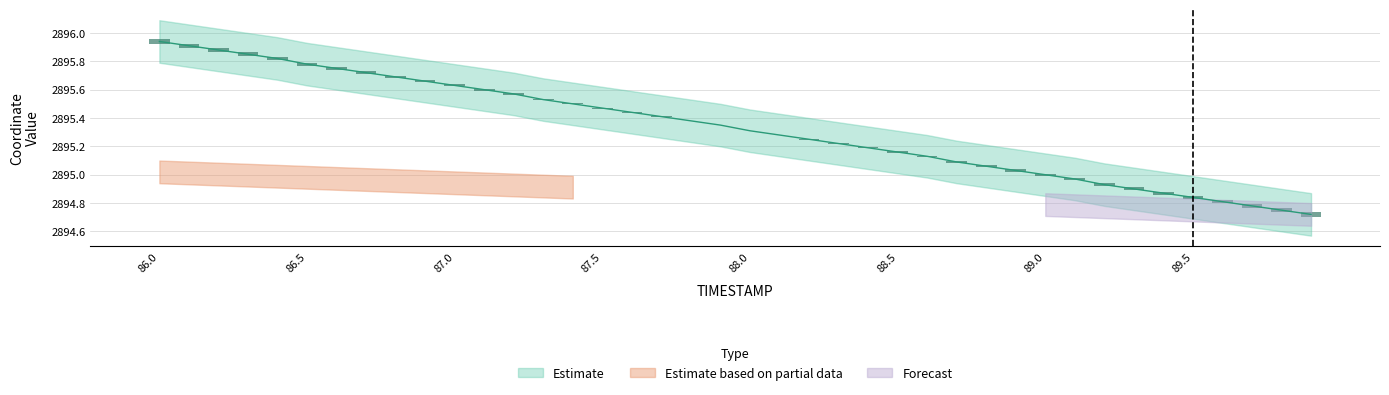

Rank the categories by value from lowest to highest.

89.9, 89.8, 89.7, 89.6, 89.5, 89.4, 89.3, 89.2, 89.1, 89.0, 88.9, 88.8, 88.7, 88.6, 88.5, 88.4, 88.3, 88.2, 88.1, 88.0, 87.9, 87.8, 87.7, 87.6, 87.5, 87.4, 87.3, 87.2, 87.1, 87.0, 86.9, 86.8, 86.7, 86.6, 86.5, 86.4, 86.3, 86.2, 86.1, 86.0